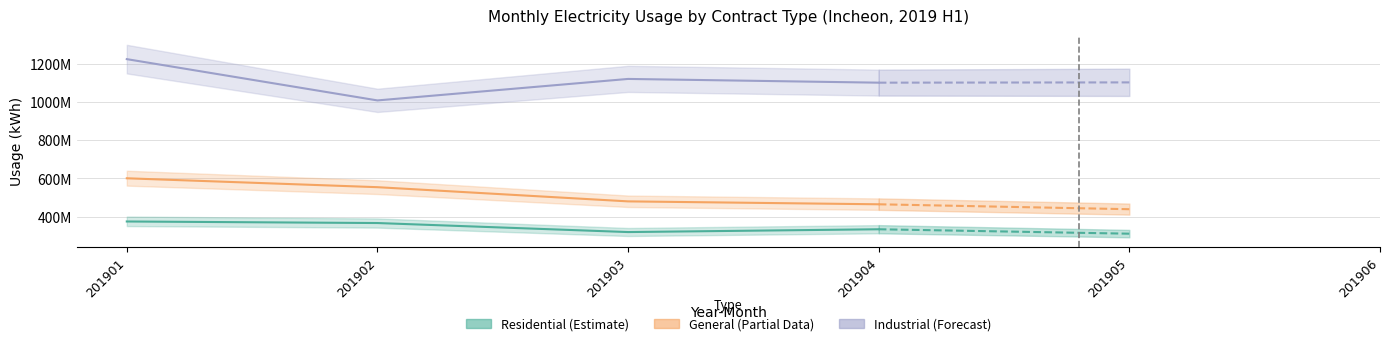

How many values in the Industrial (SANEOP) series exceed 1121224114?

1